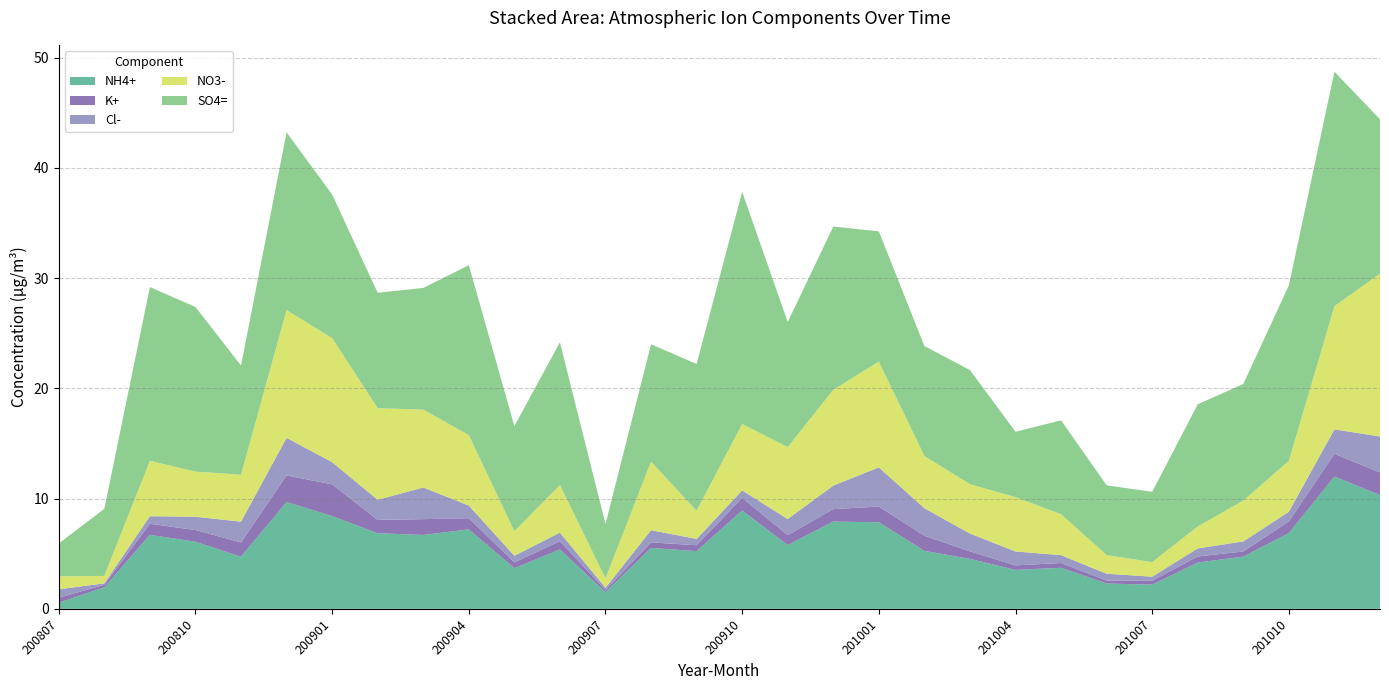

What is the maximum value for NH4+?

12.0